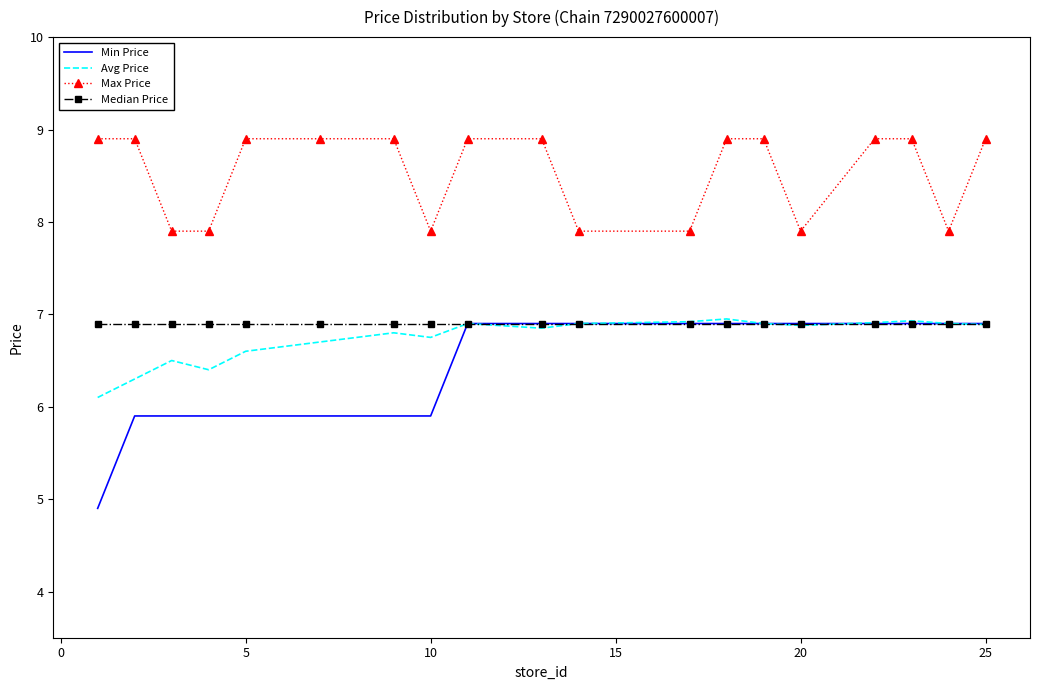

Which series has the widest spread of values?

Min Price